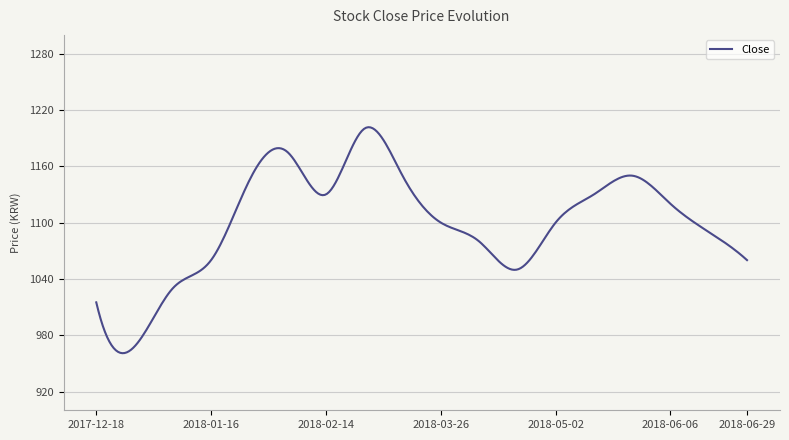

True or false: the data has more than 2 interior local peaks.

True